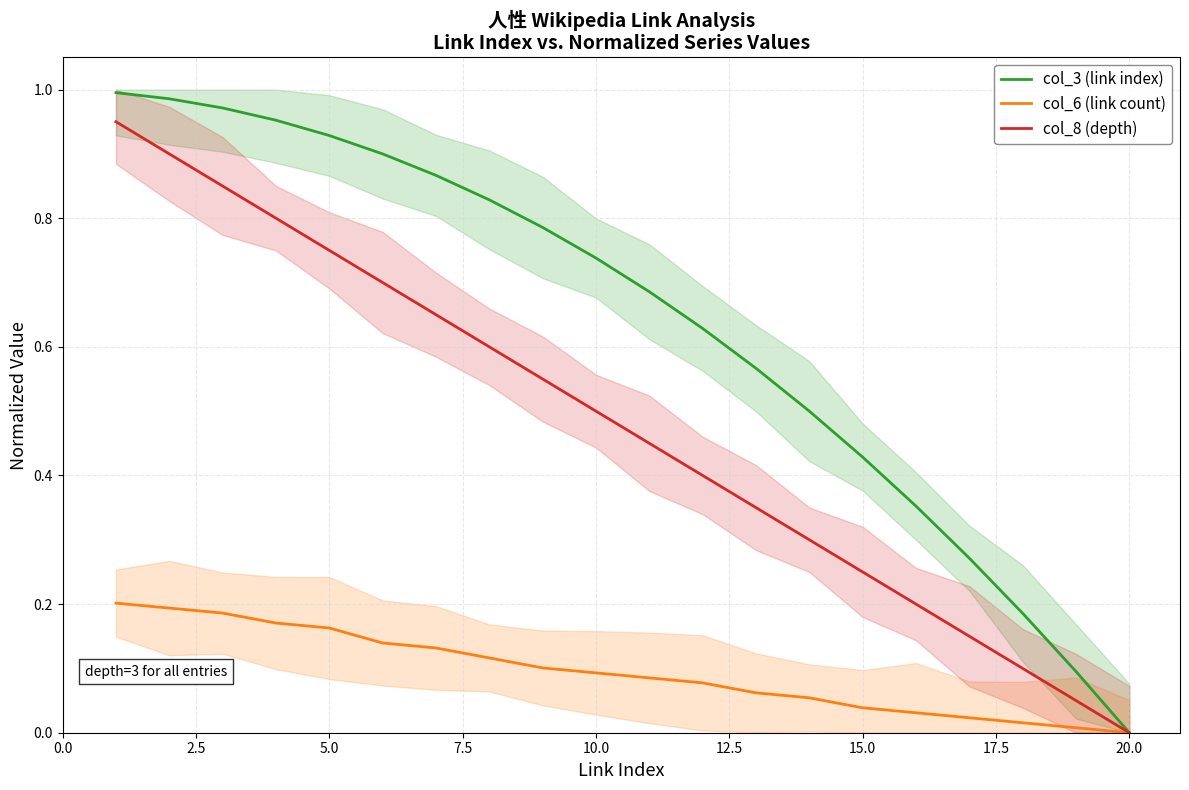

The col_6 (link count) series shows 0.1 at 14. True or false?

False